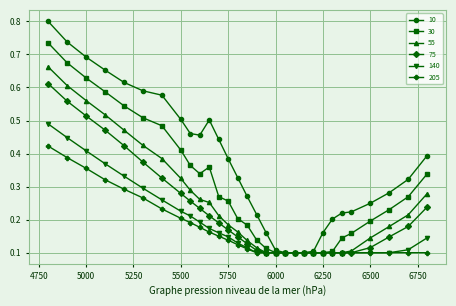

Which series has the largest range (max minus min)?

10